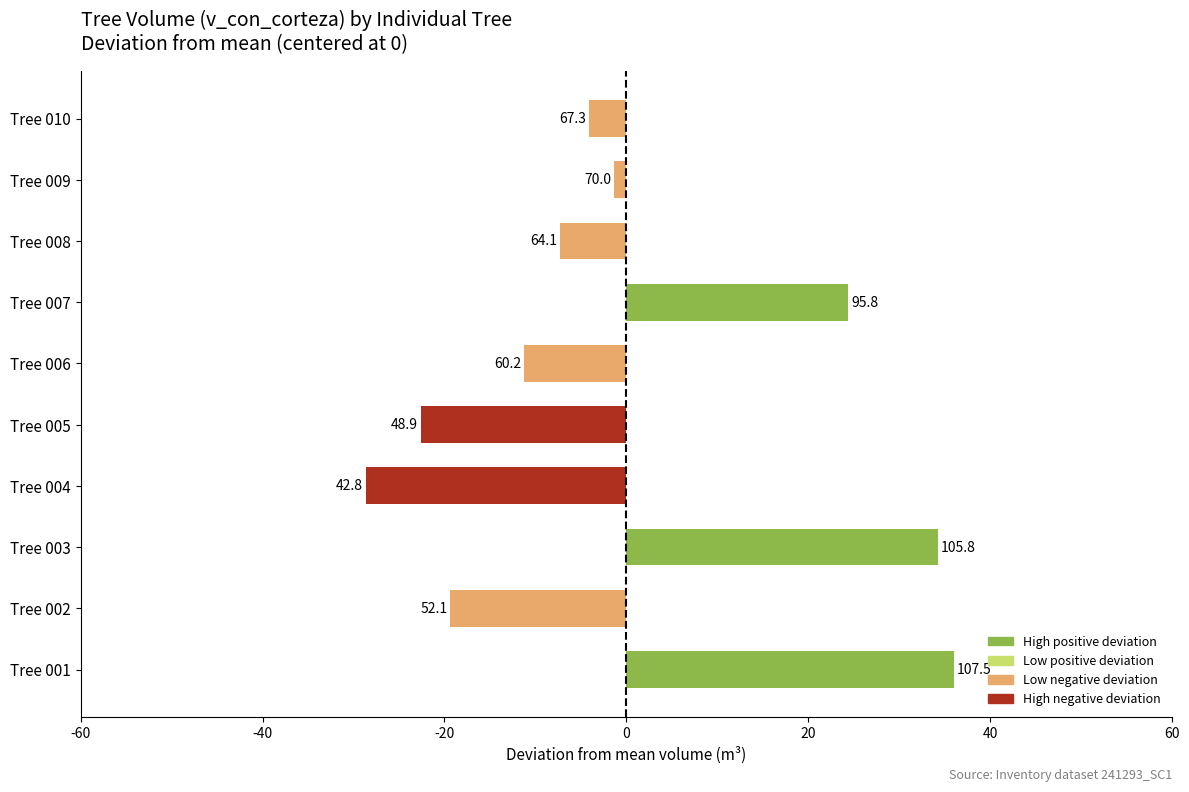

Does the chart contain any negative values?

Yes